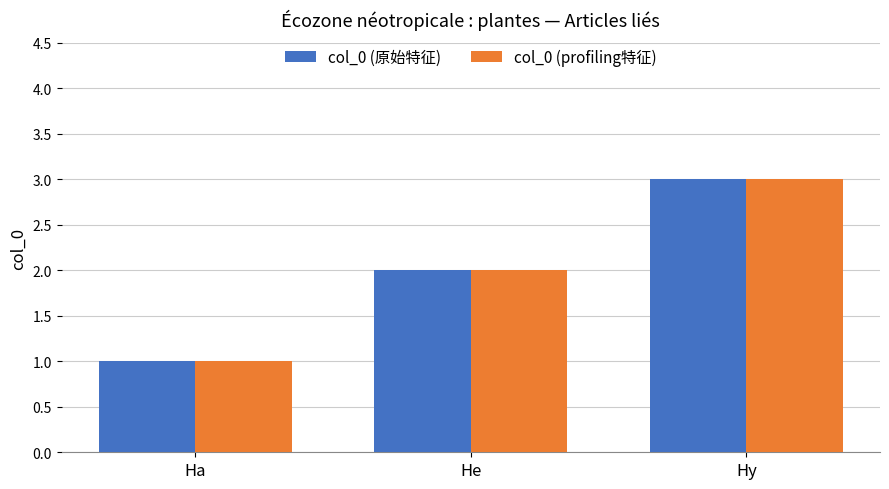

At which category is the sum across all series the highest?

Hy